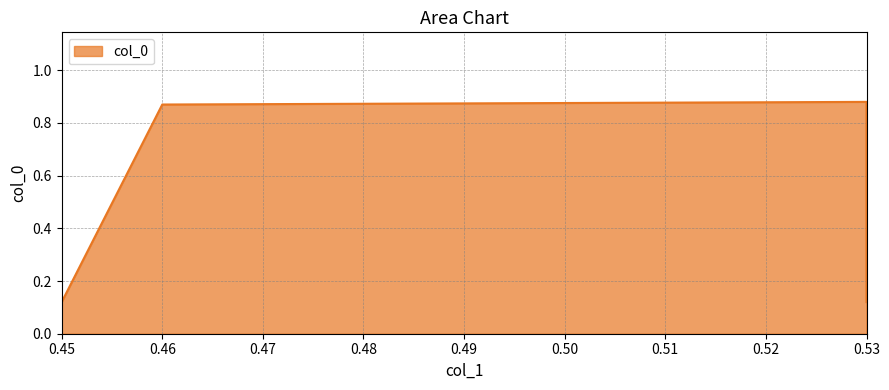

True or false: the data has more than 2 interior local peaks.

False